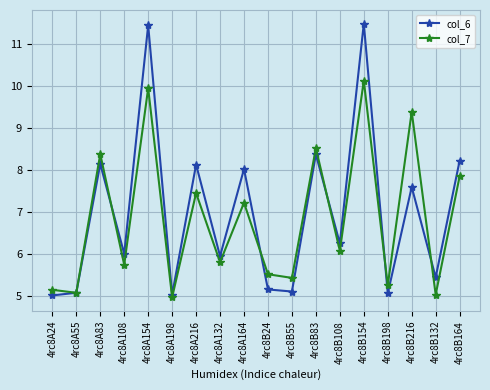

In col_6, how many points are higher than both neighbors (excluding endpoints)?

7